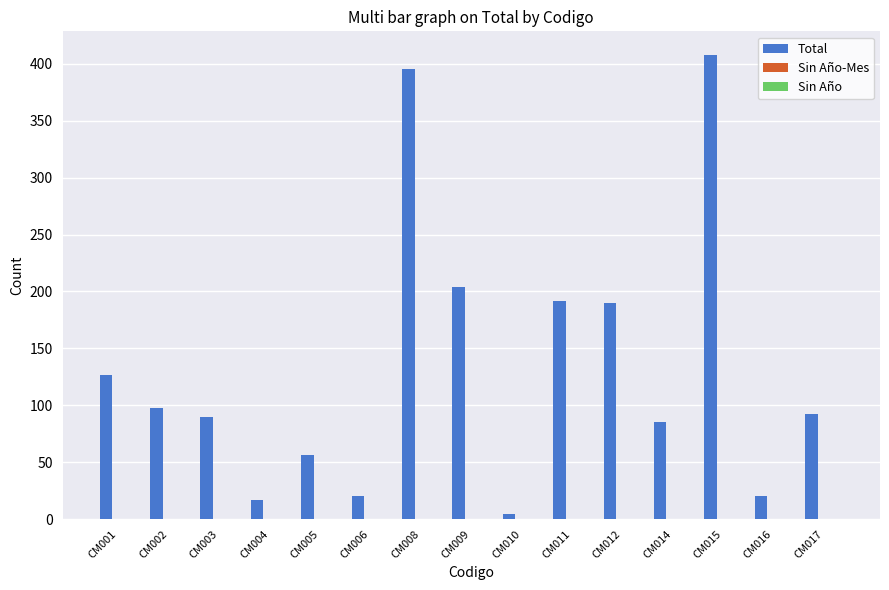

What is the ratio of the value at CM017 to the value at CM002?

0.9